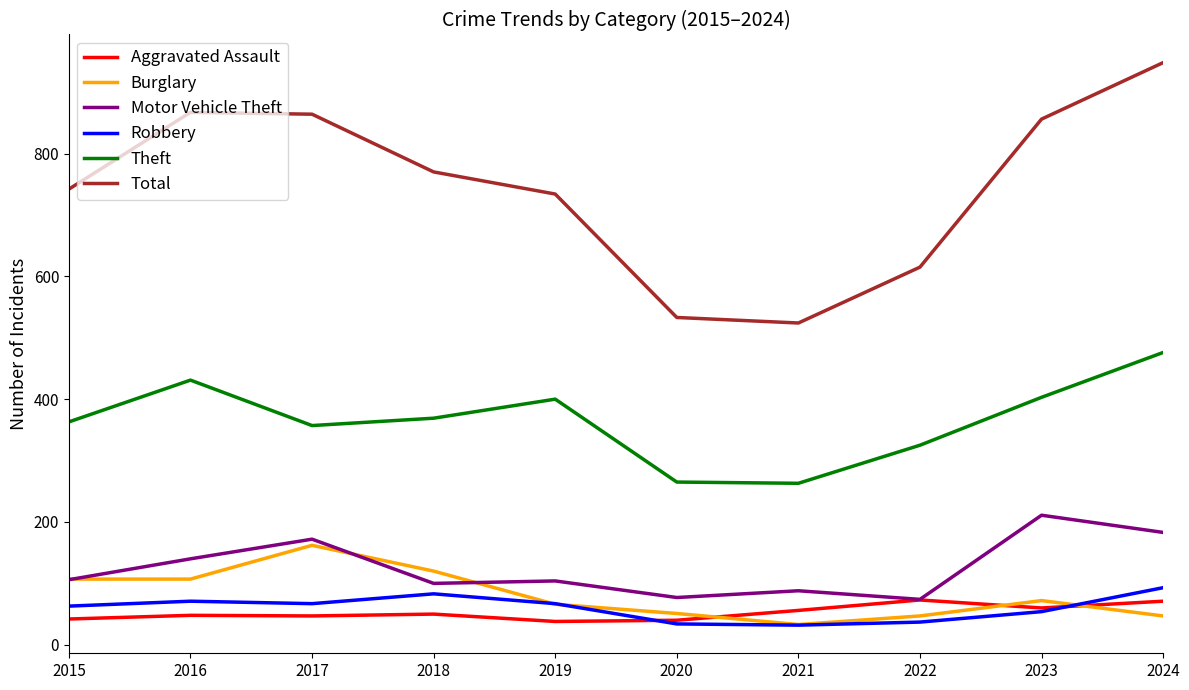

What is the total value across all series at 2017?

1669